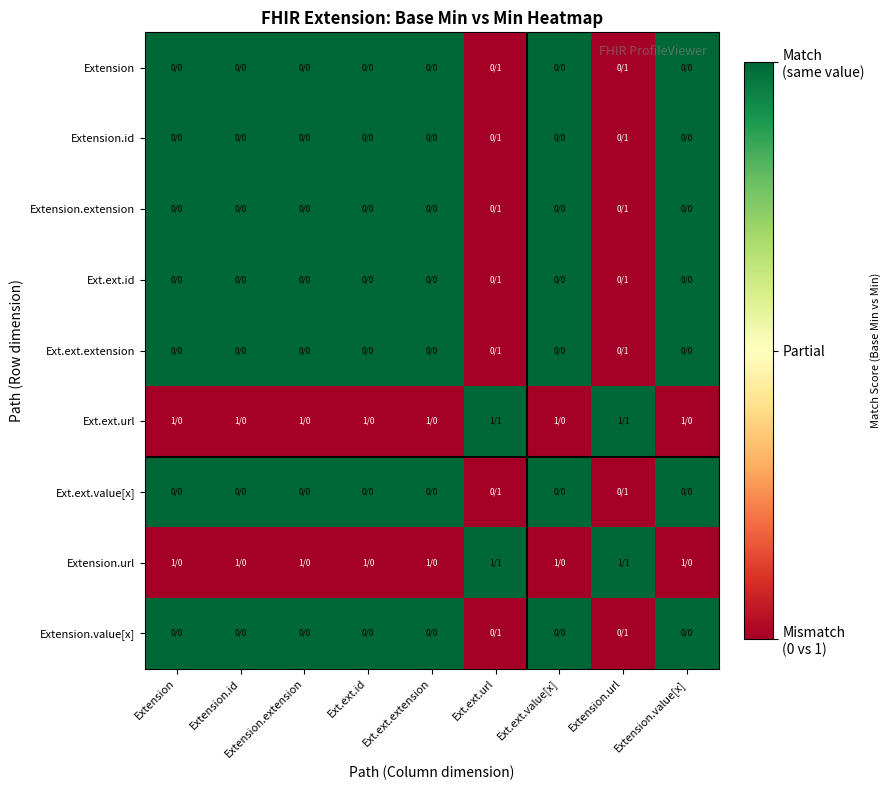

Which label corresponds to the smallest value in the chart?

Ext.ext.url